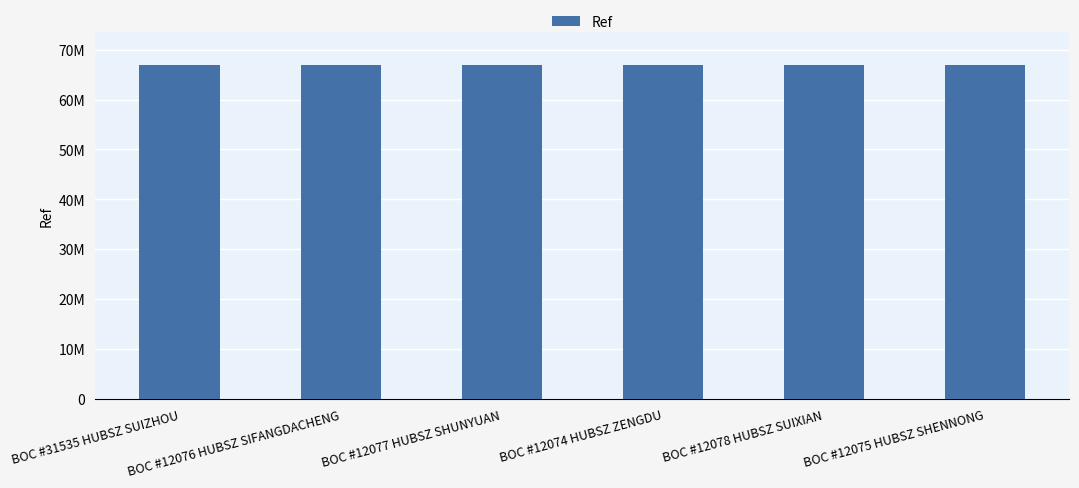

What position from the right is BOC #31535 HUBSZ SUIZHOU?

6